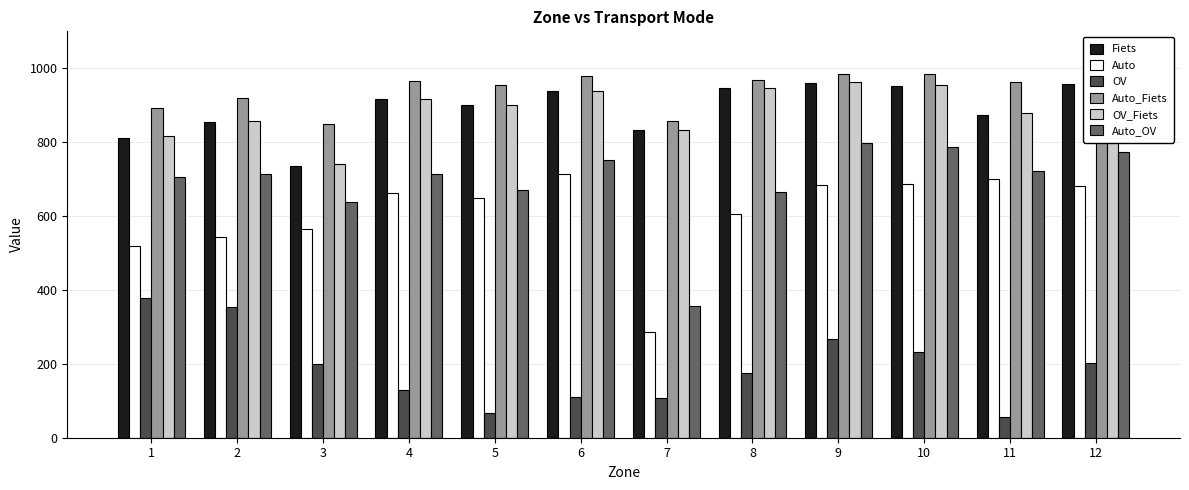

Is it true that Auto equals 700.8 at 11?

True